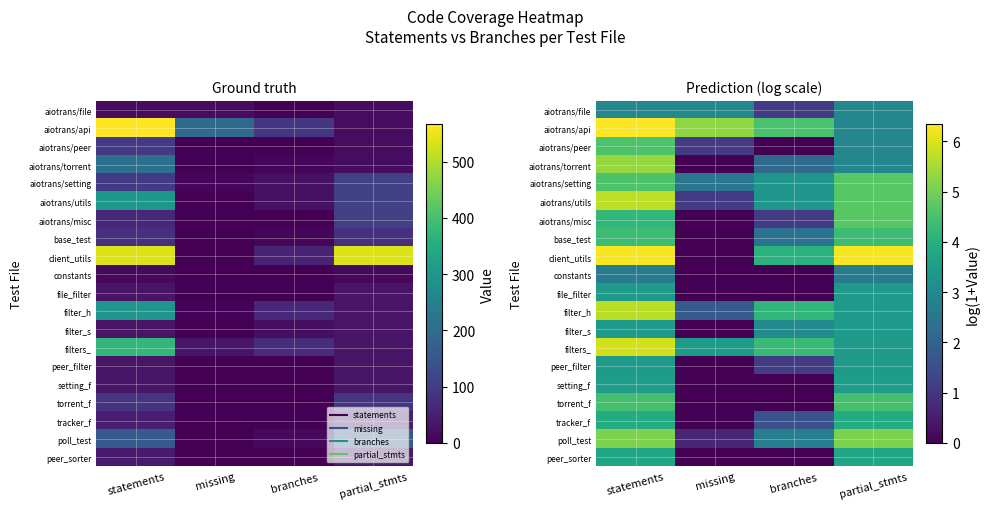

How many positive values does the peer_sorter series have?

2